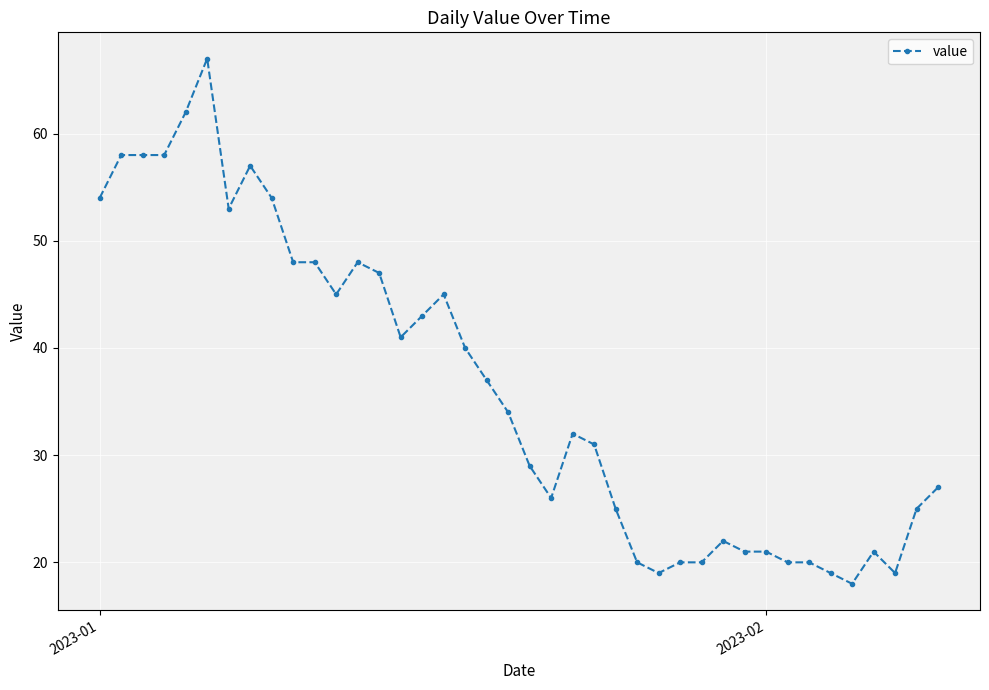

What is the greatest value displayed?

67